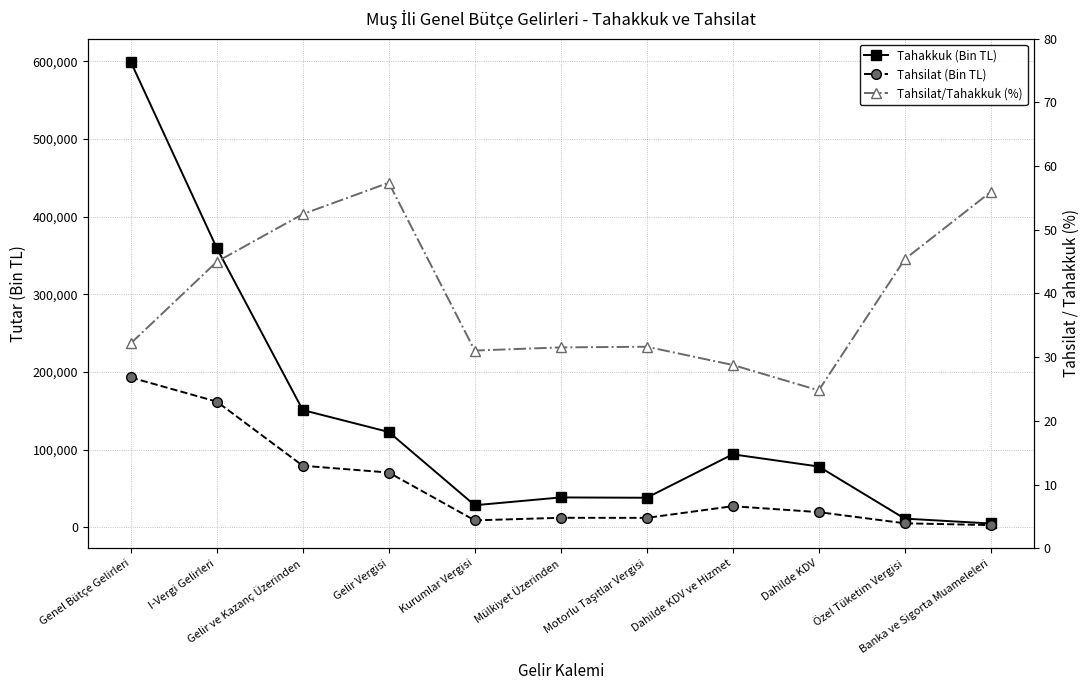

Between Mülkiyet Üzerinden and Dahilde KDV, which is larger?

Dahilde KDV